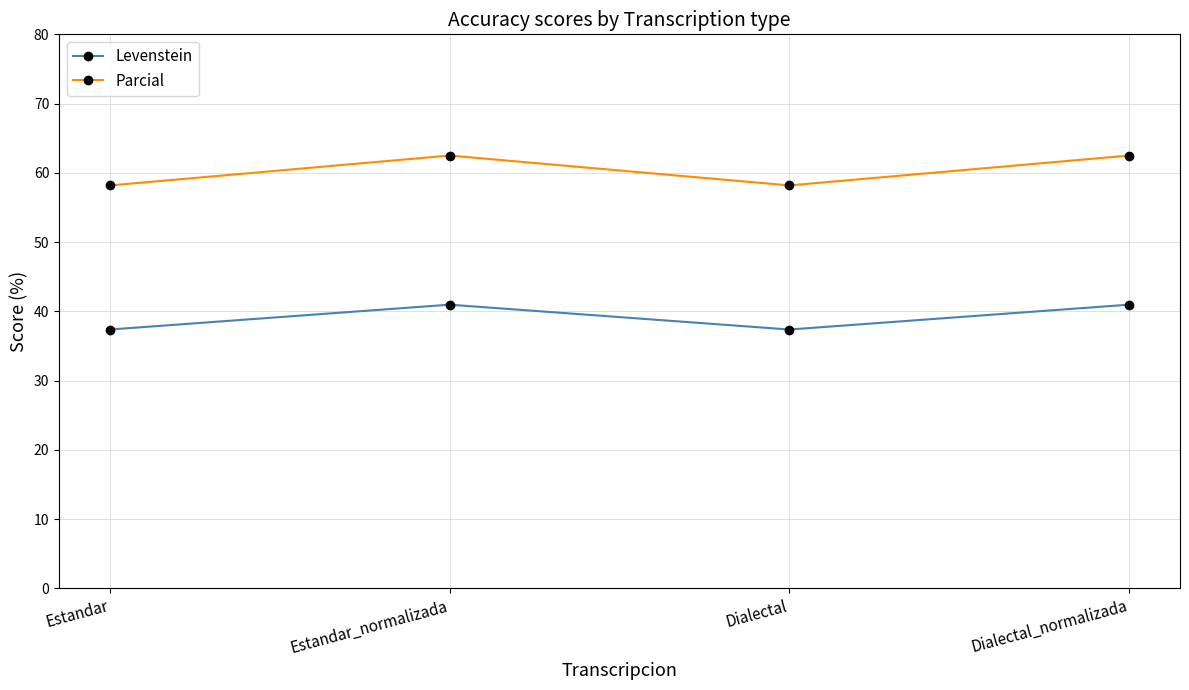

What value does the Levenstein series have at Estandar?

37.4